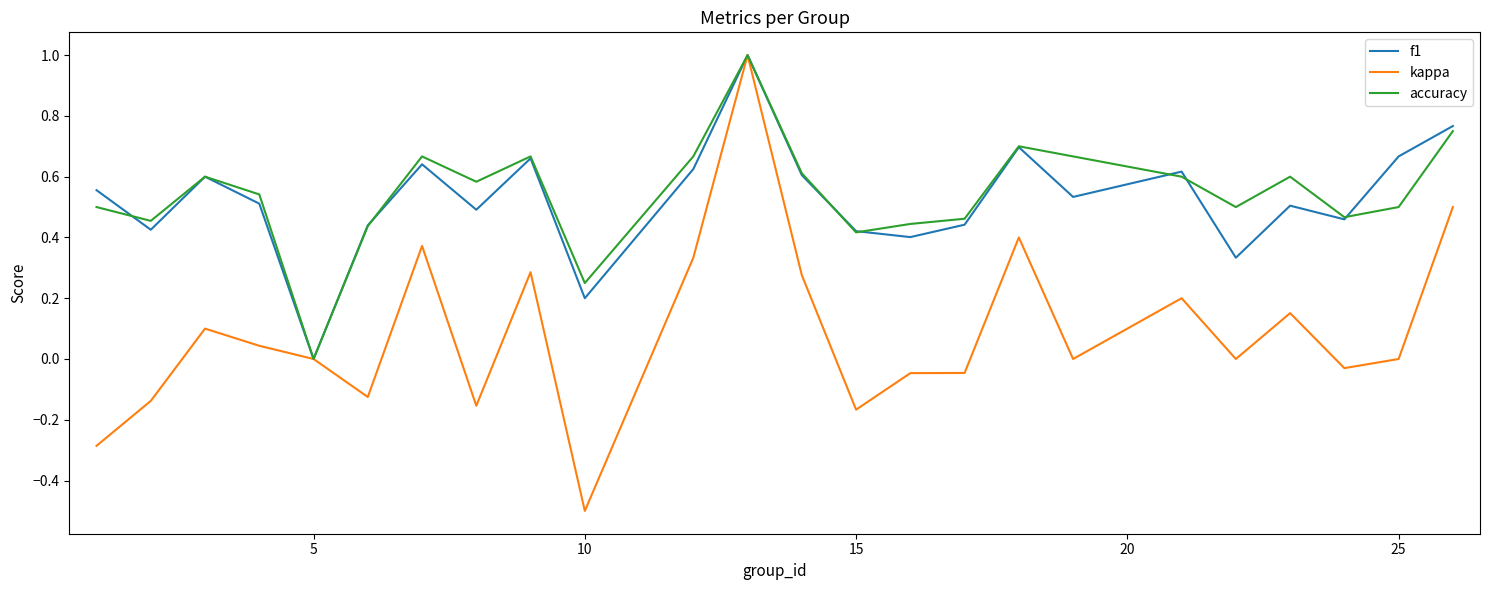

Which series has the largest range (max minus min)?

kappa